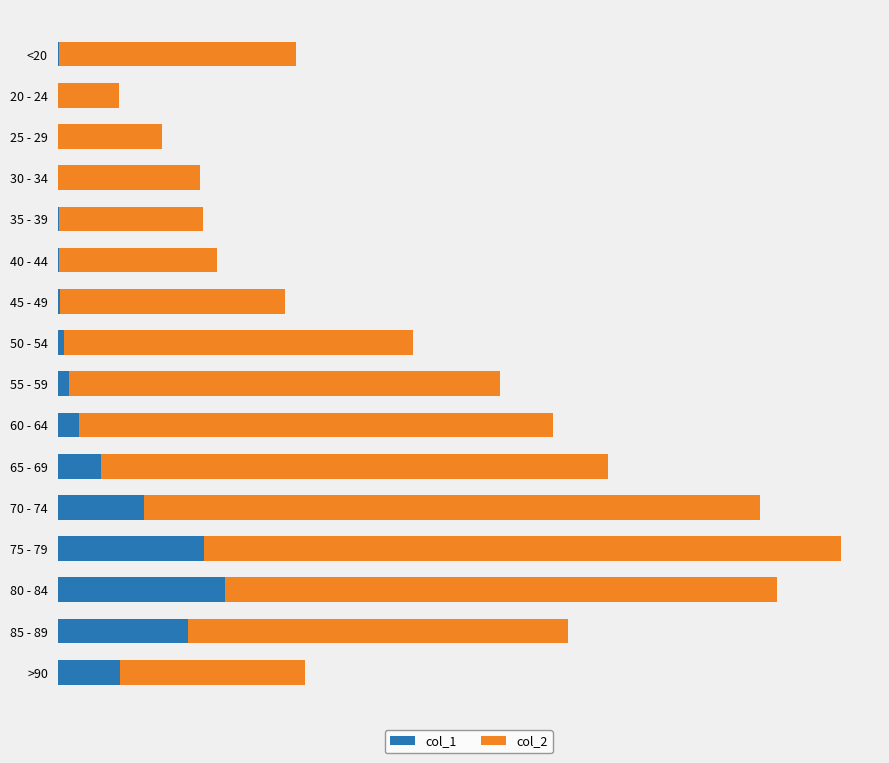

List the series in order of their overall mean, lowest first.

col_1, col_2